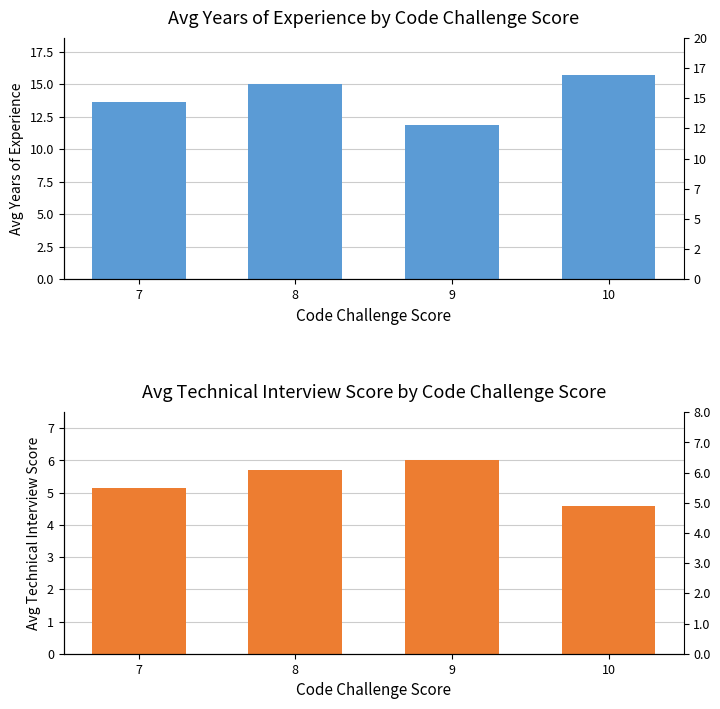

Where does the Avg YOE series first go above 15?

10